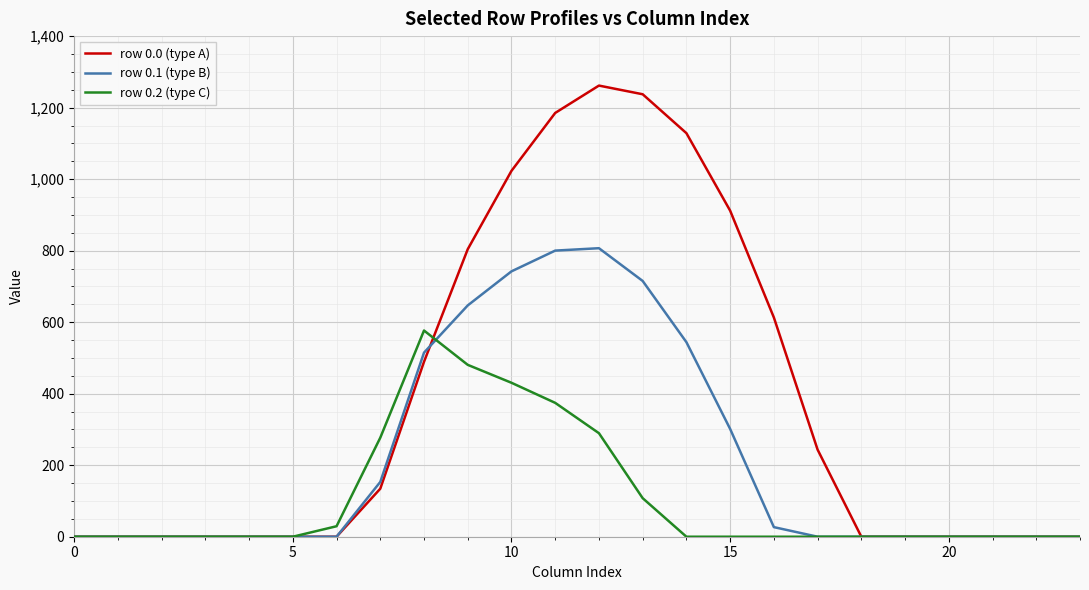

Which series has the widest spread of values?

row 0.0 (type A)